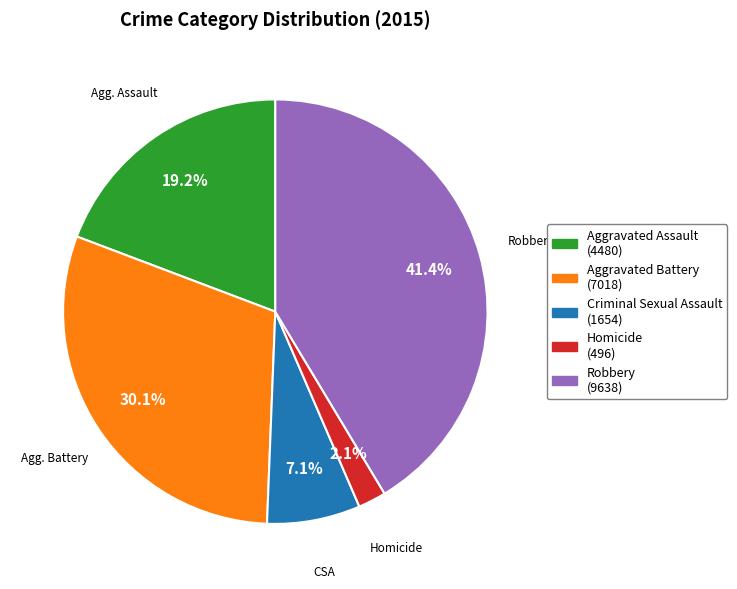

Which has a higher value, Criminal Sexual Assault (1654) or Homicide (496)?

Criminal Sexual Assault (1654)